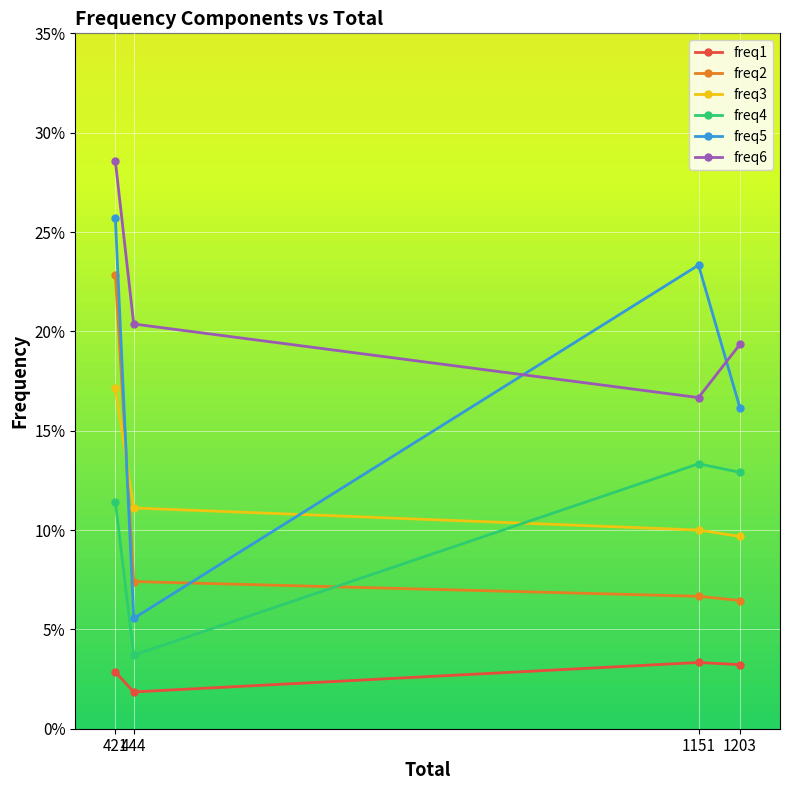

Is this an area chart (filled region under the line)?

No